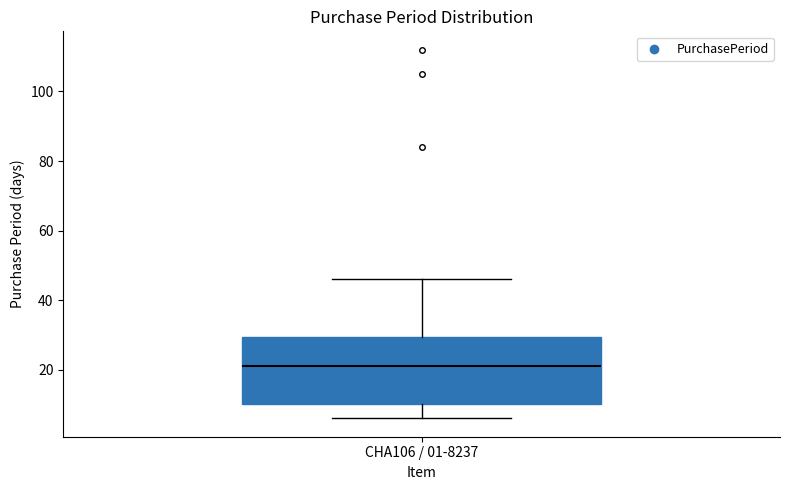

Where does the lower whisker of the box for CHA106 / 01-8237 end on the y-axis? The values are not printed on the chart, so give them approximately, as read against the axis.

6